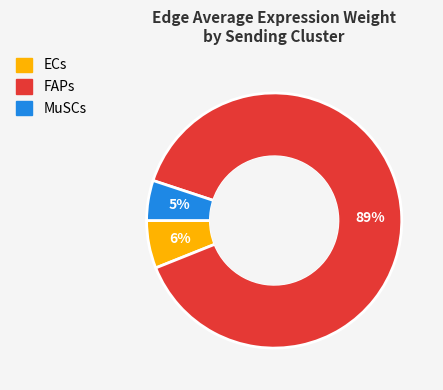

How many slices are in this pie chart?

3